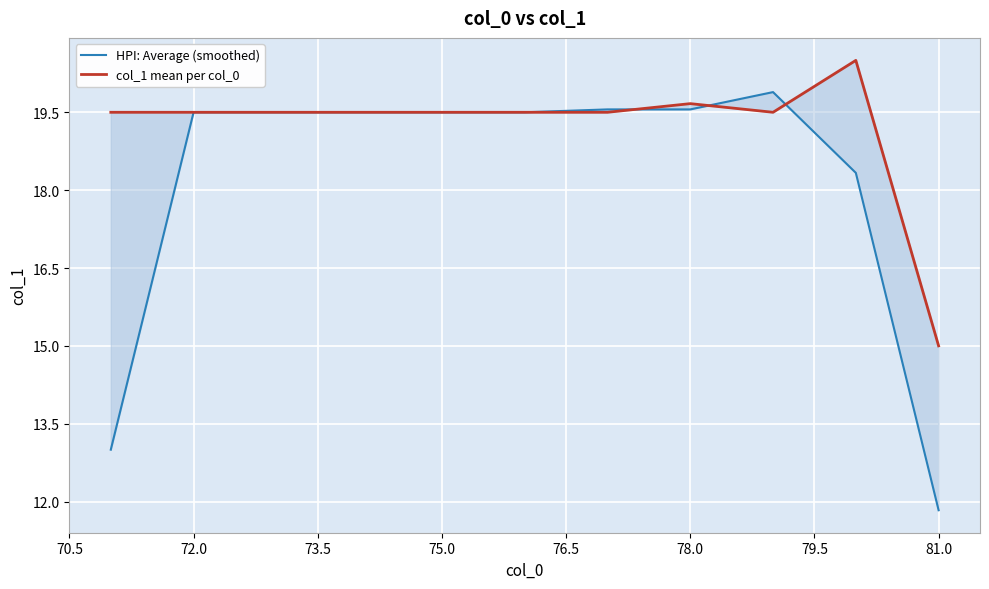

What is the highest value of the HPI: Average (smoothed) series?

19.9